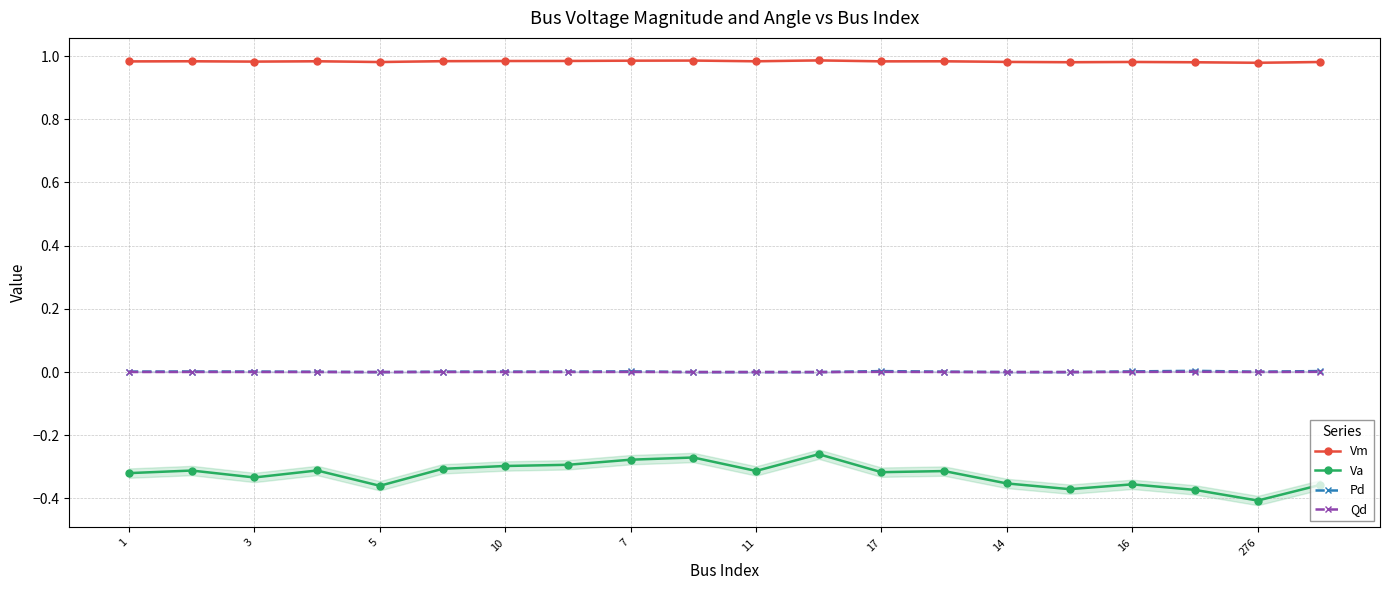

What are all the series names shown in the legend?

Vm, Va, Pd, Qd